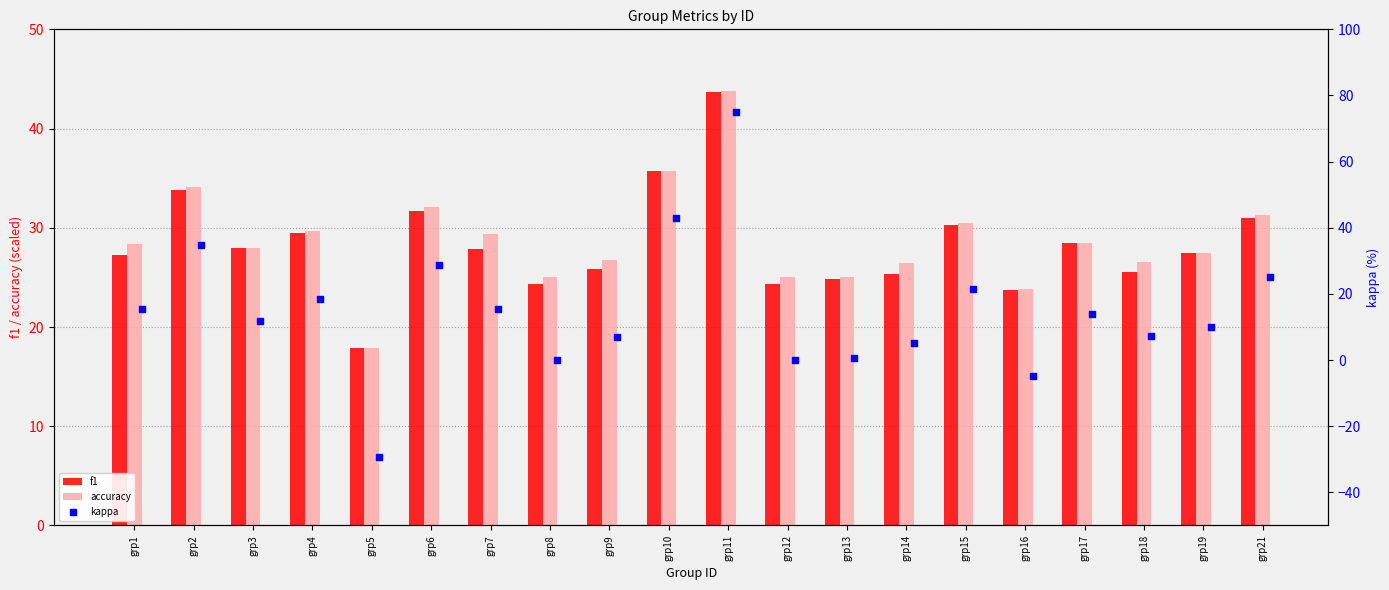

Which series has the largest Y range (max minus min)?

kappa